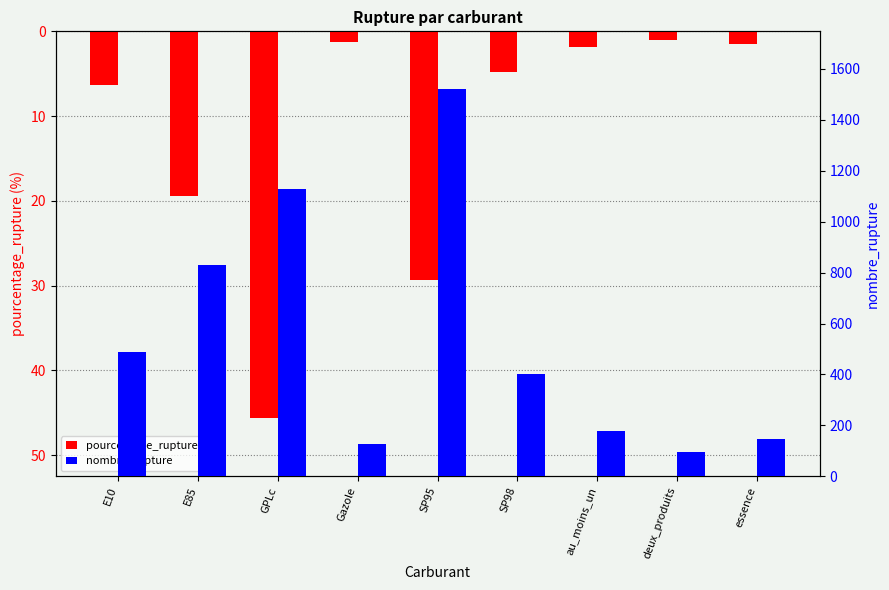

What is the label of the 7th bar from the right?

GPLc